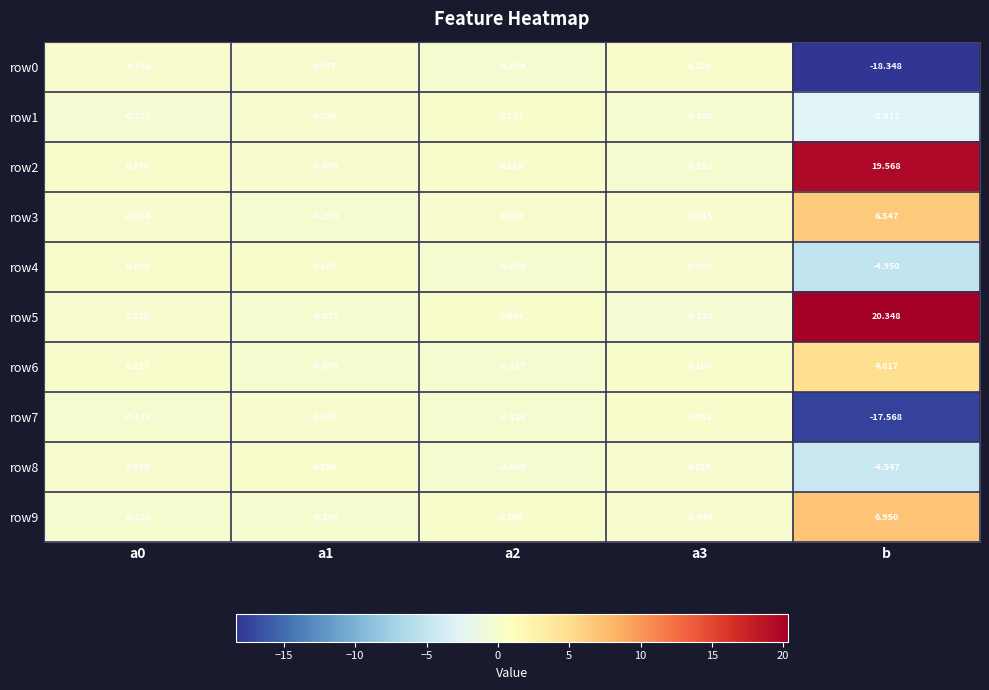

At which category does the chart reach its minimum across all series?

b